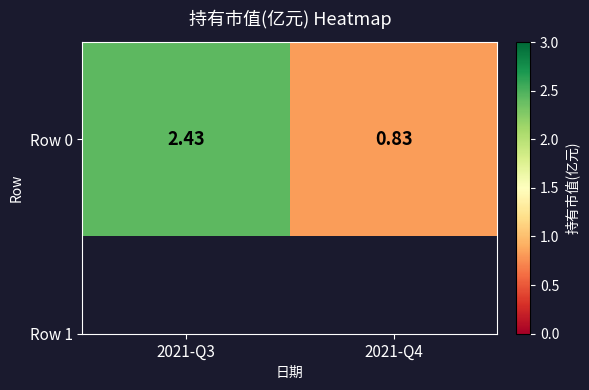

The chart shows a value of 3.4 at 2021-Q3. True or false?

False